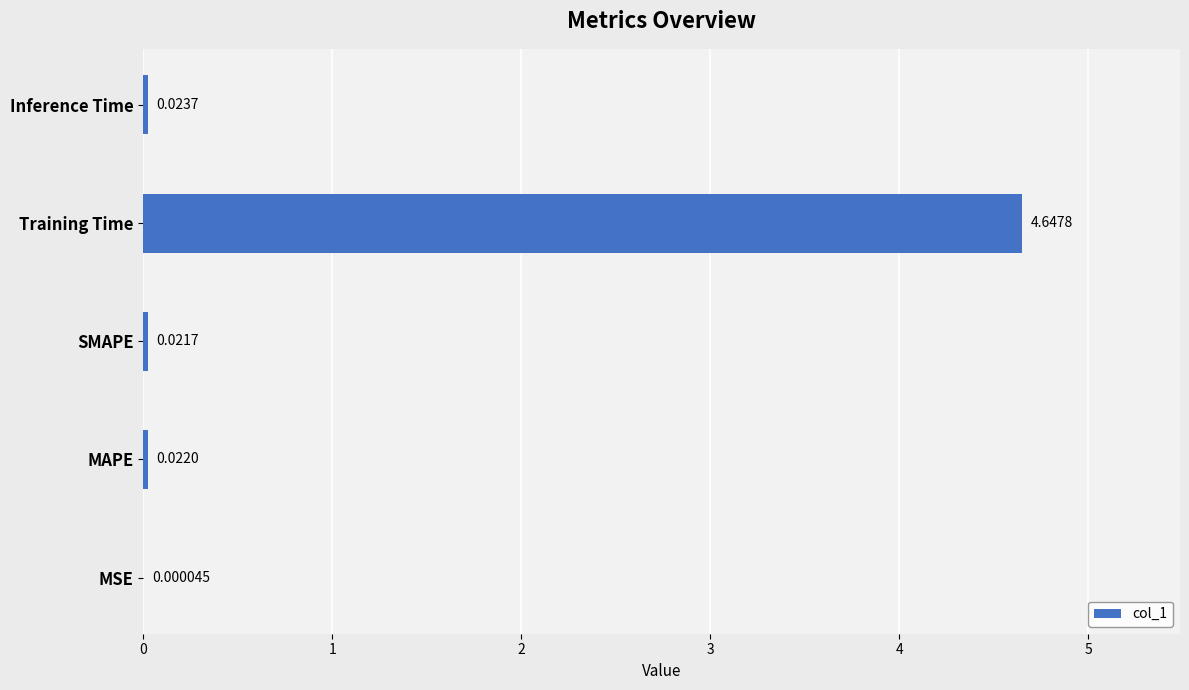

What is the sum of the values at Training Time and MAPE?

4.7